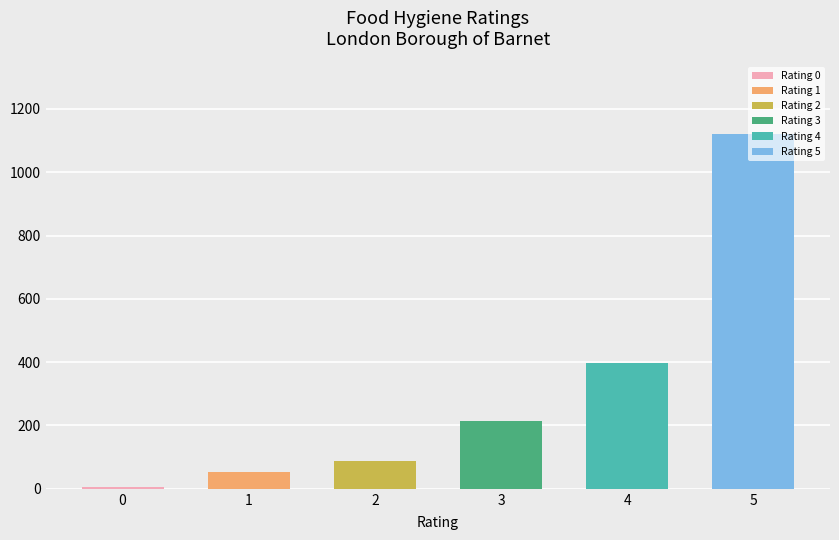

What is the difference between the values at 4 and 2?

308